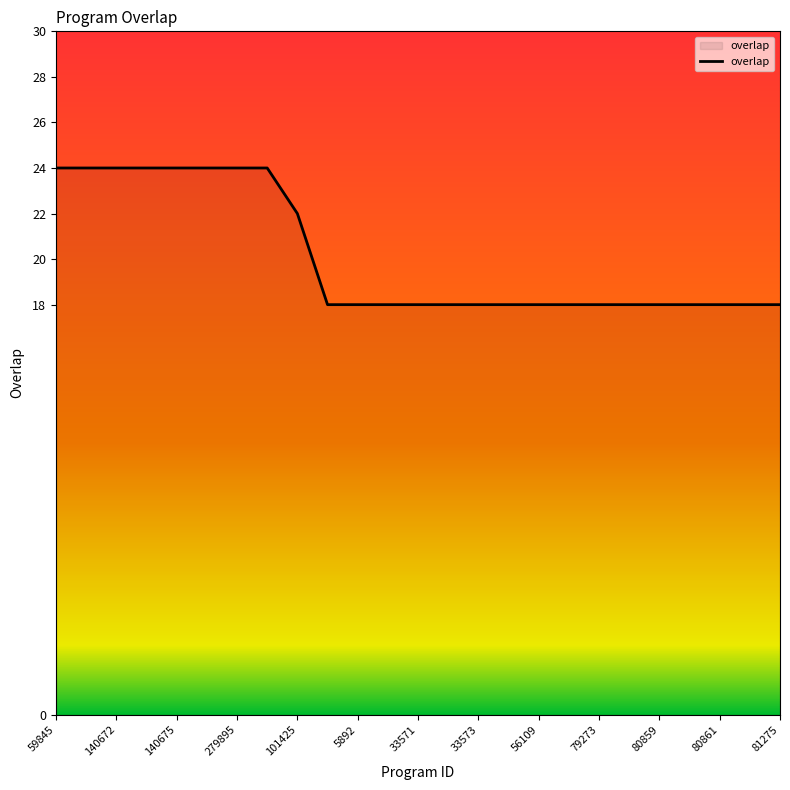

Reading left to right, extract all data points from this chart.

24	24	24	24	24	24	24	24	22	18	18	18	18	18	18	18	18	18	18	18	18	18	18	18	18